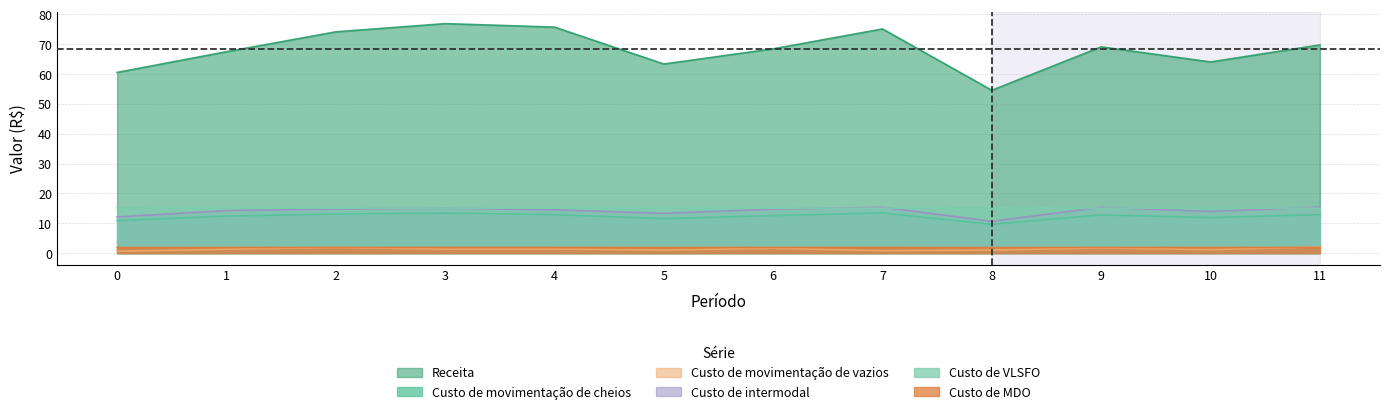

True or false: Custo de MDO has more than 2 points higher than both neighbors.

True